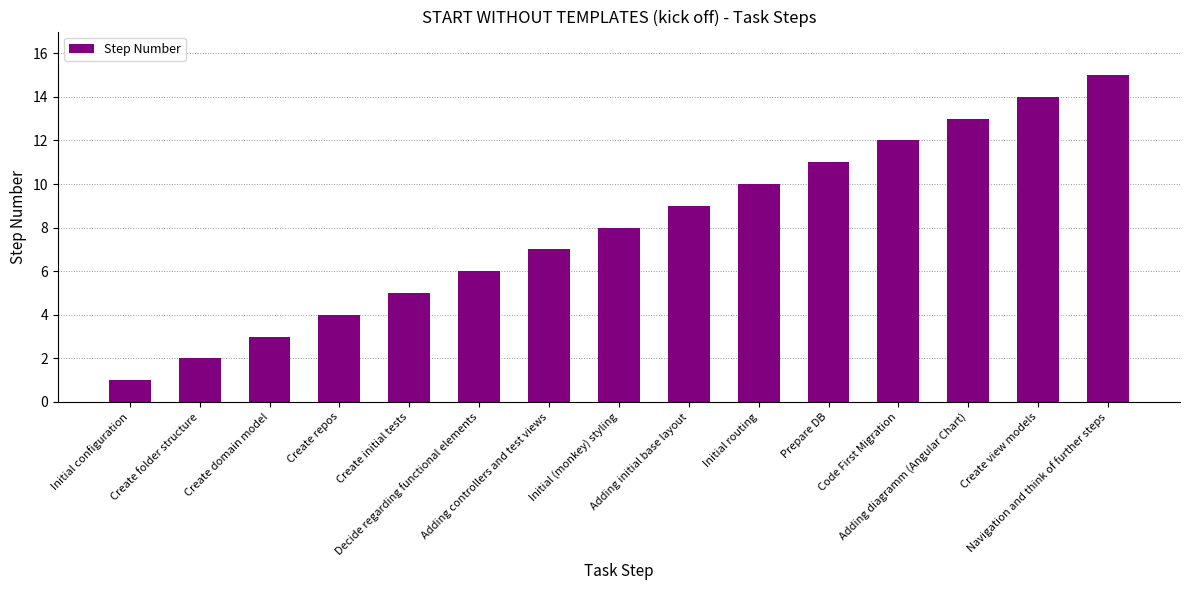

What is the ratio of the value at Create folder structure to the value at Adding controllers and test views?

0.3